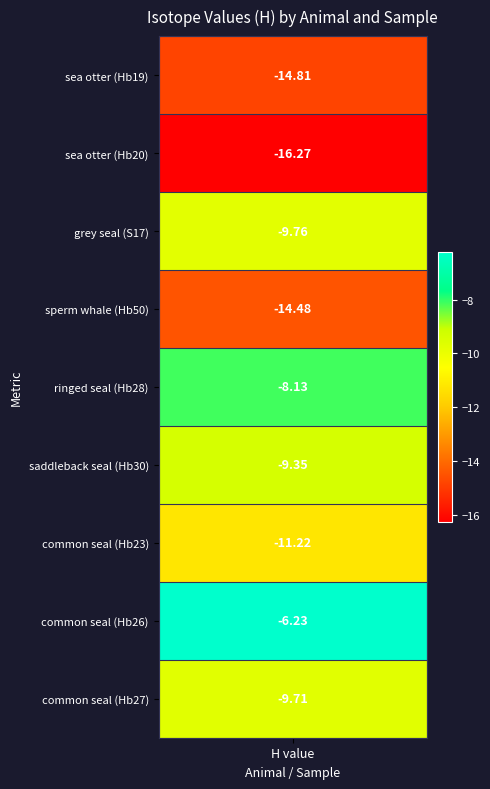

Rank the categories by value from lowest to highest.

sea otter, sea otter, sperm whale, common seal, grey seal, common seal, saddleback seal, ringed seal, common seal